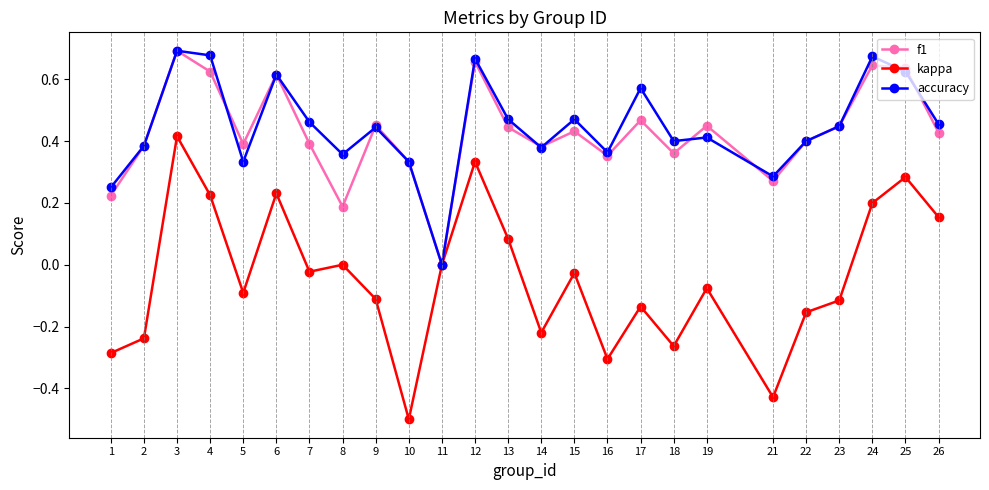

Which category has the lowest value across all series?

10